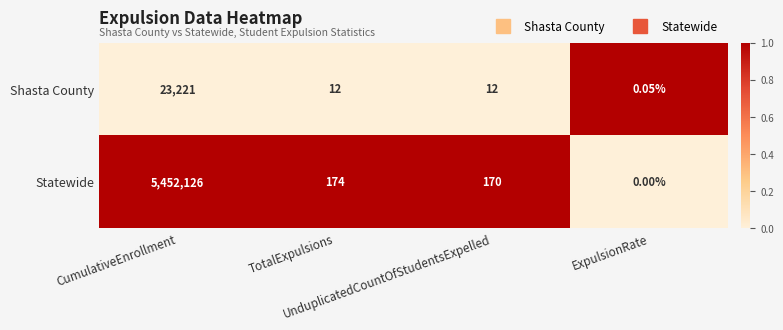

What is the greatest value displayed?

5452126.0